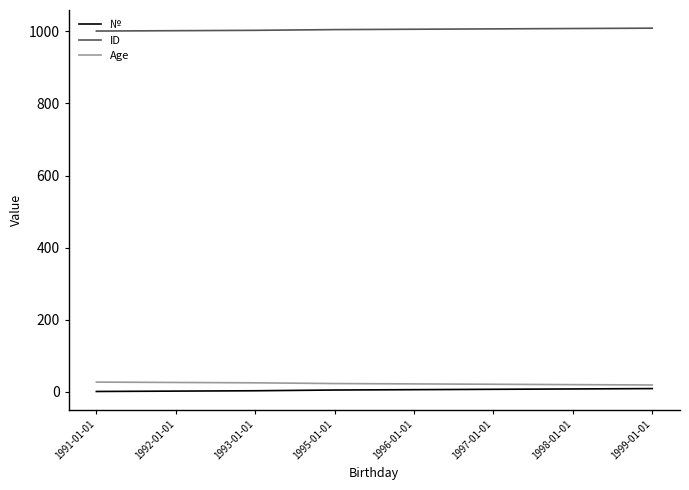

True or false: ID and Age cross at least once.

False